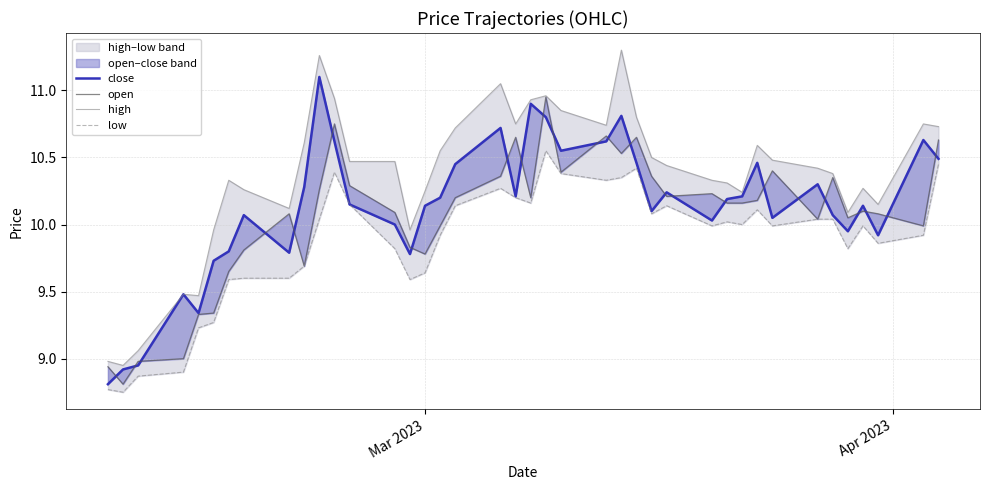

Rank the series by their maximum value, from highest to lowest.

high, close, open, low